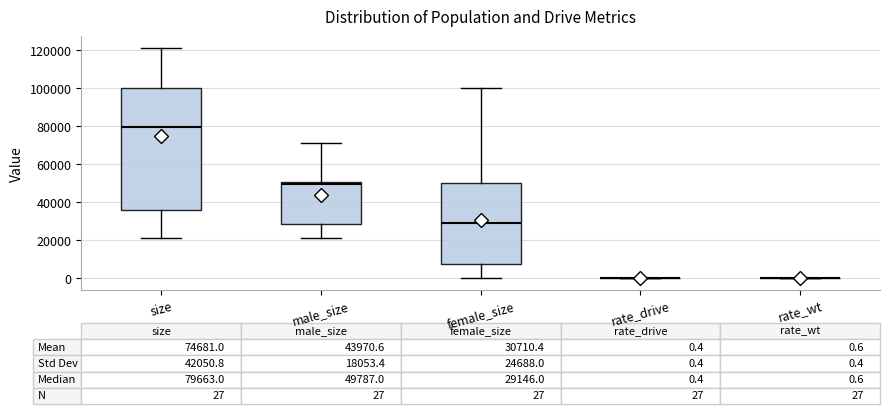

Which box is the tallest, from its lower edge to its upper edge?

size